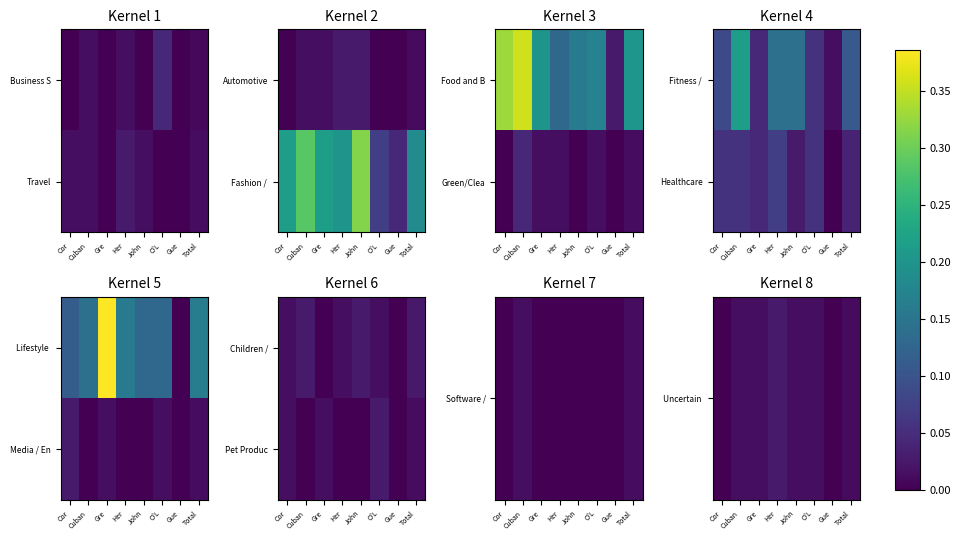

Which category has the highest value in the Uncertain series?

Her